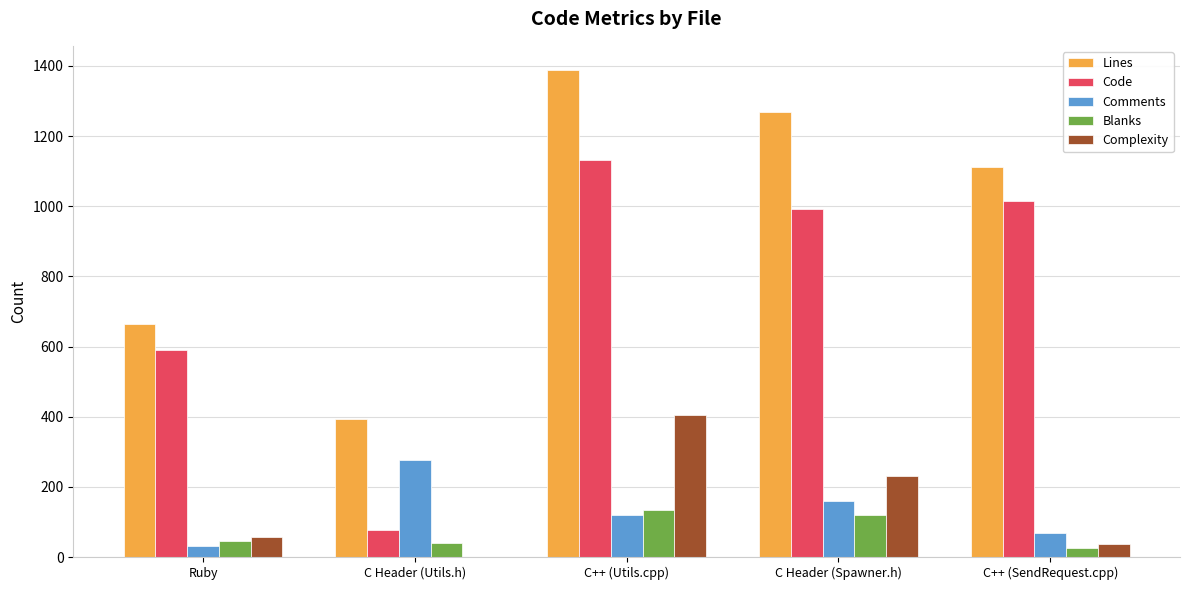

Which series changed the most between Ruby and C++ (Utils.cpp)?

Lines